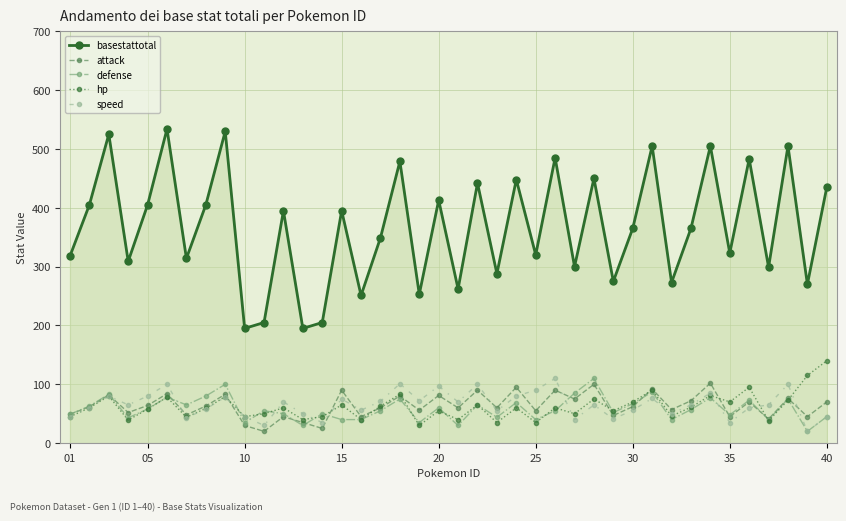

How many interior local valleys does the hp series have?

14